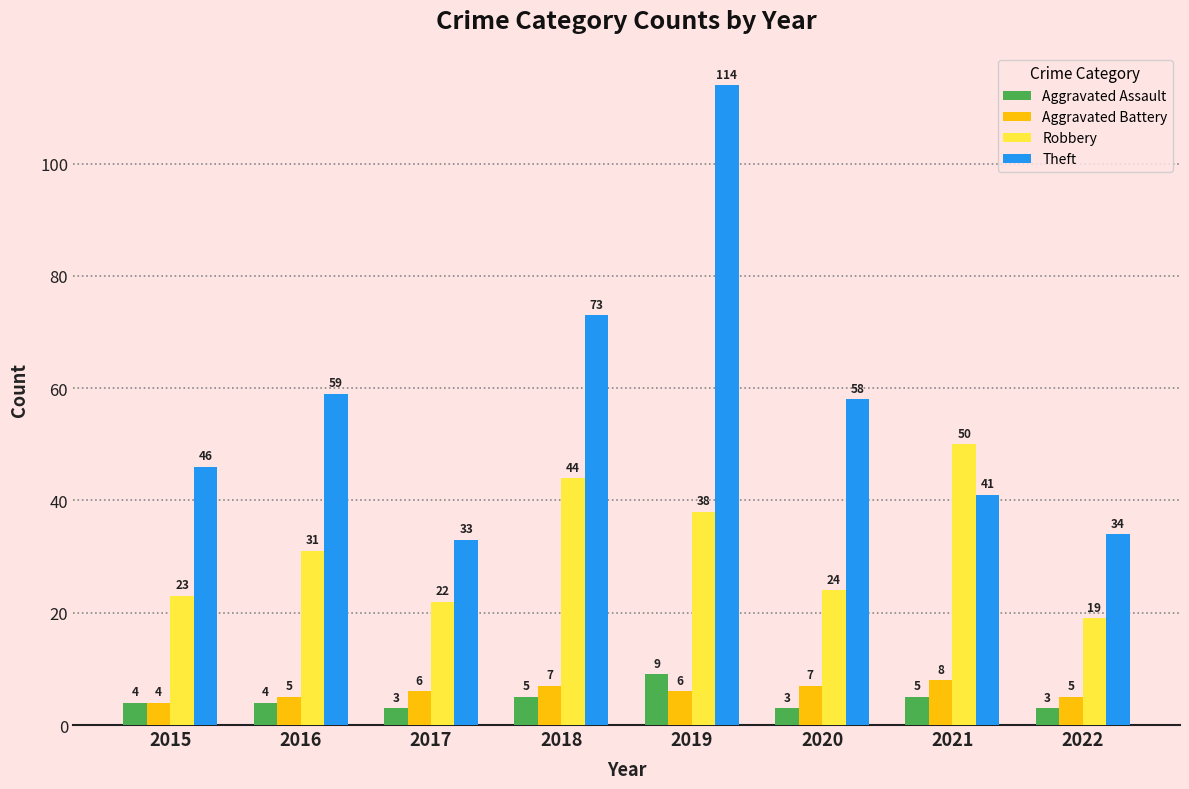

At which category does the chart reach its peak across all series?

2019